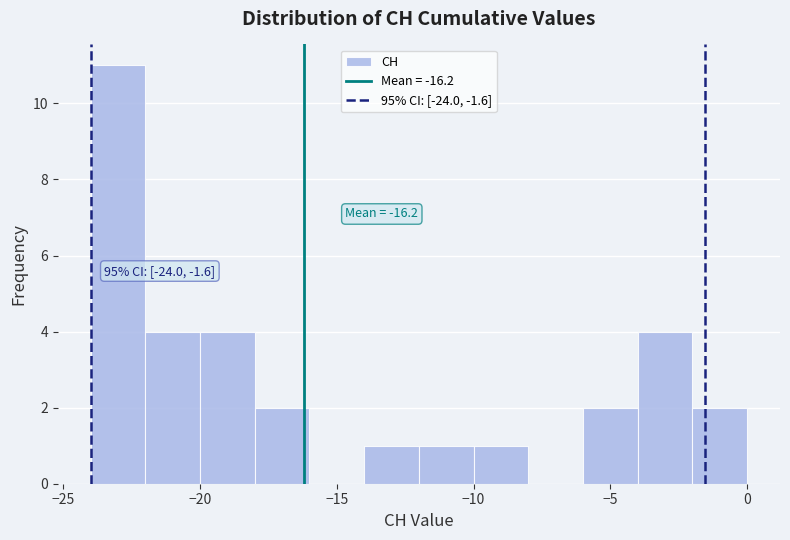

Which range on the x-axis has the tallest bar?

-24 to -22